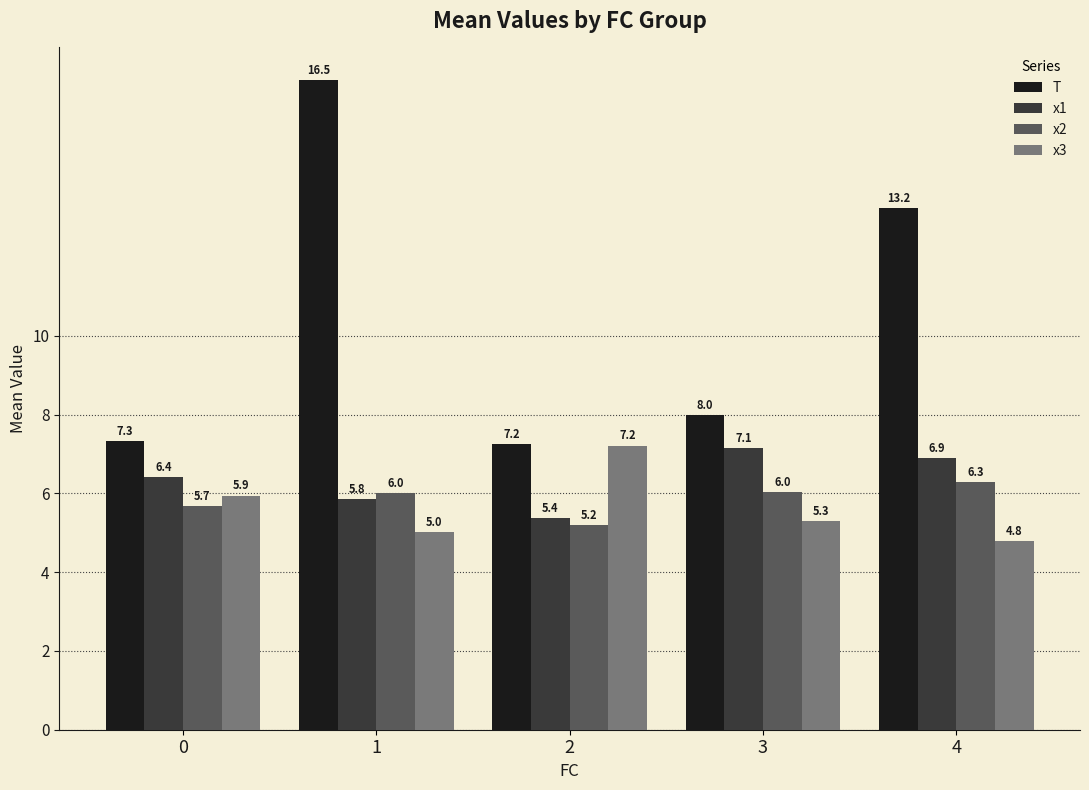

What are all the series names shown in the legend?

T, x1, x2, x3